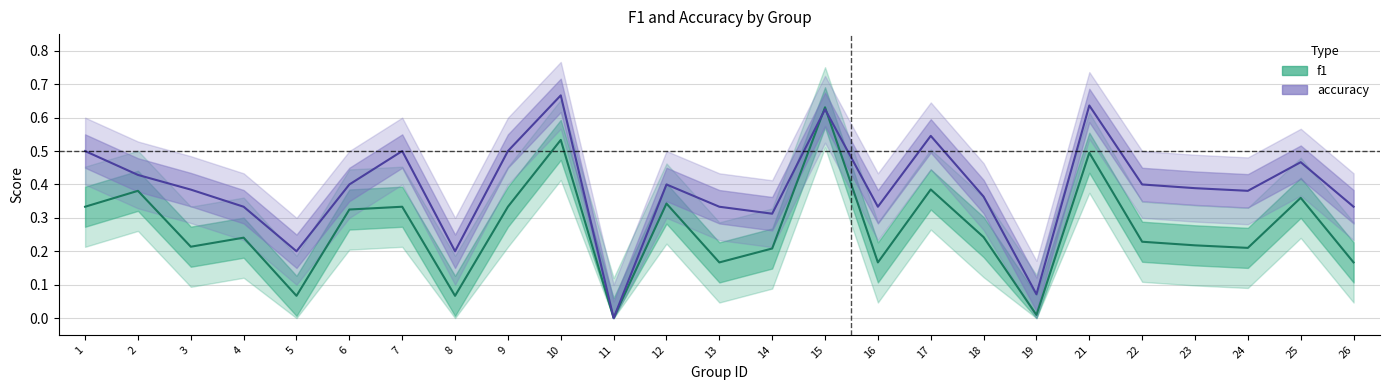

Where is the first local minimum for f1?

3